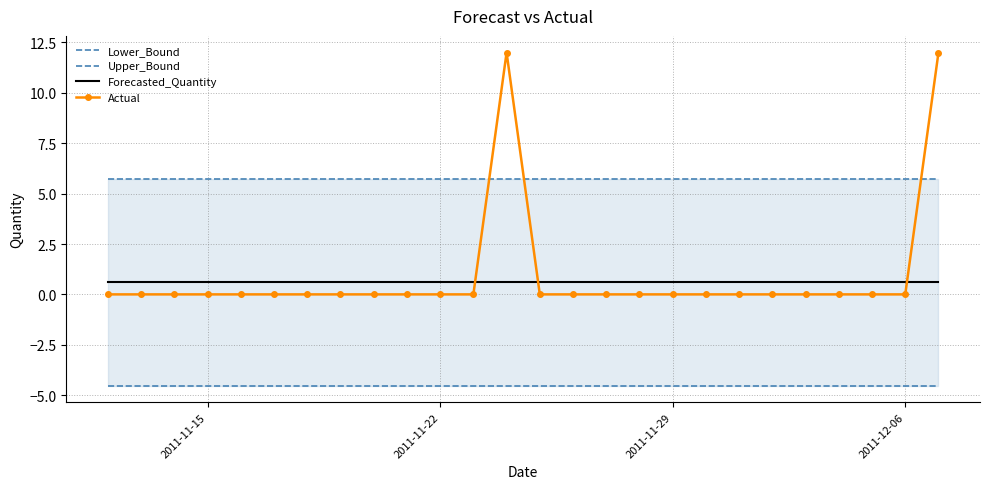

What is the difference between the second highest and second lowest values in the Actual series?

12.0